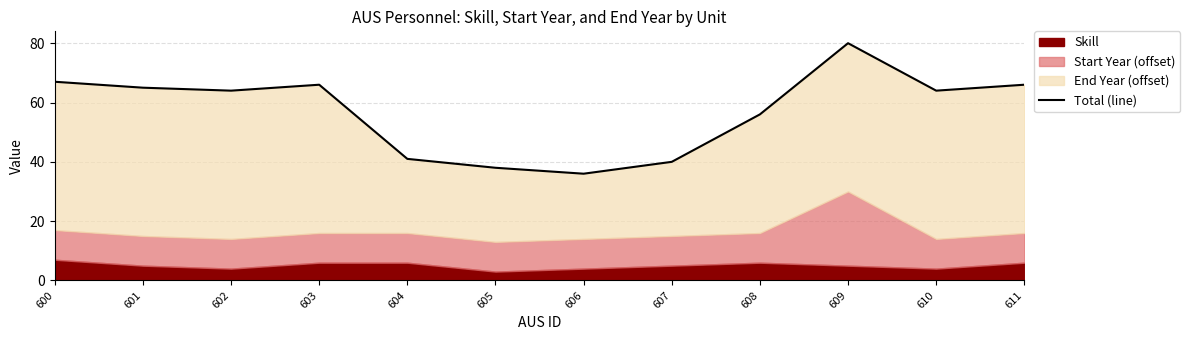

Is it true that the value at 603 is 100?

False